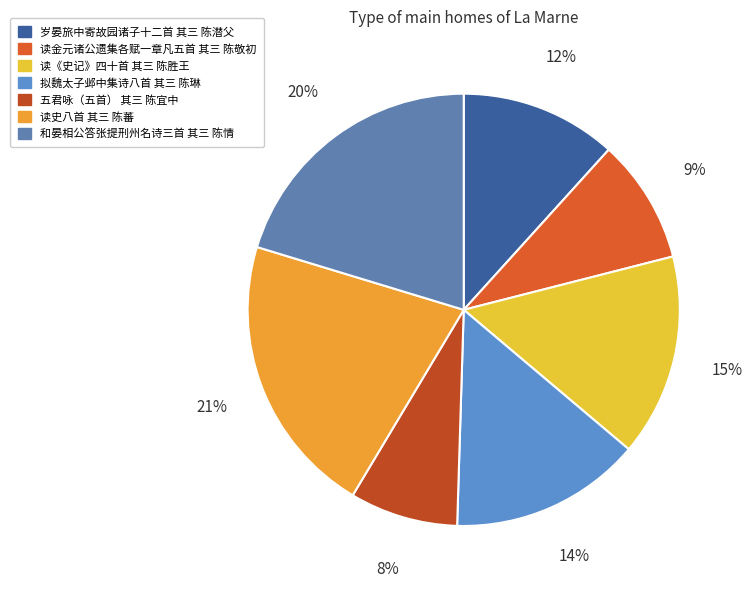

The 岁晏旅中寄故园诸子十二首 其三 陈潜父 slice represents 6% of the pie. True or false?

False